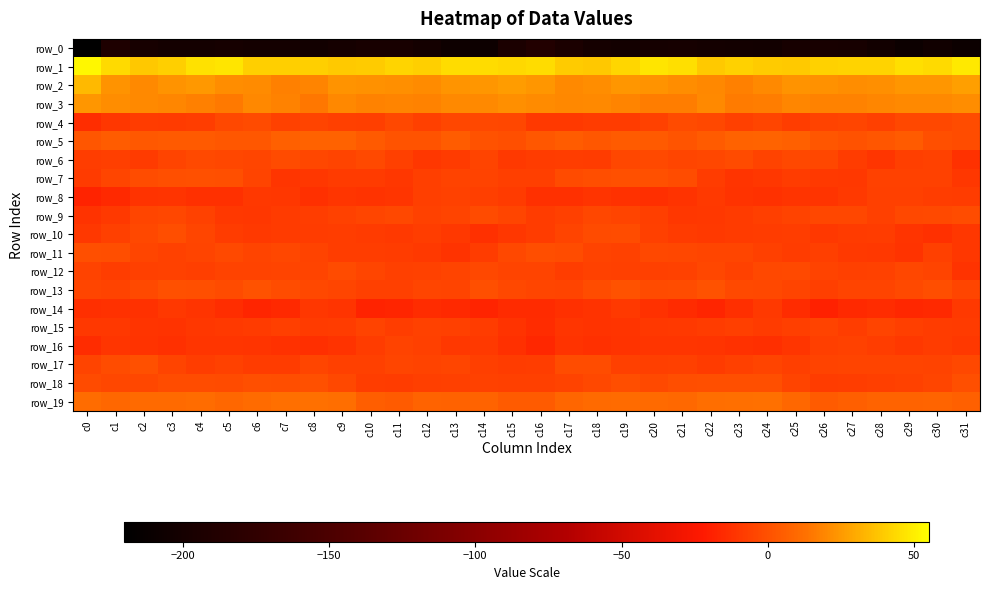

What is the total value across all series at c22?

-202.4